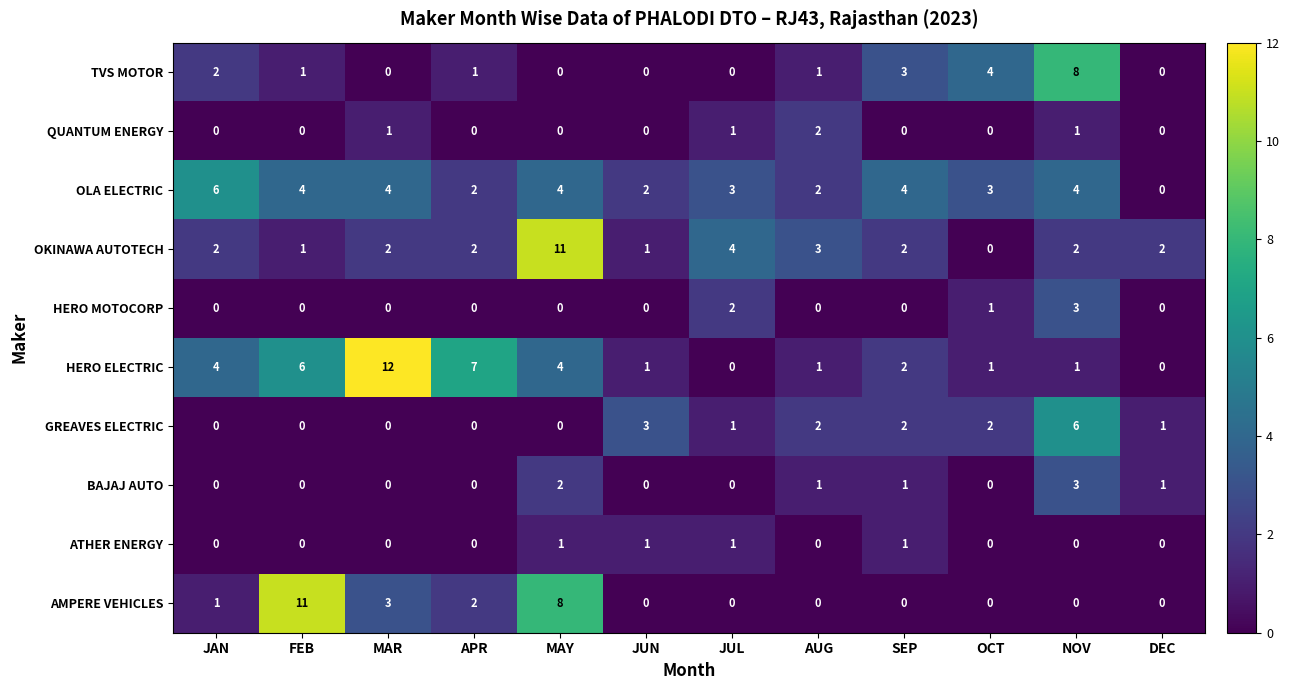

What is the difference between the second highest and minimum values in the OLA ELECTRIC series?

4